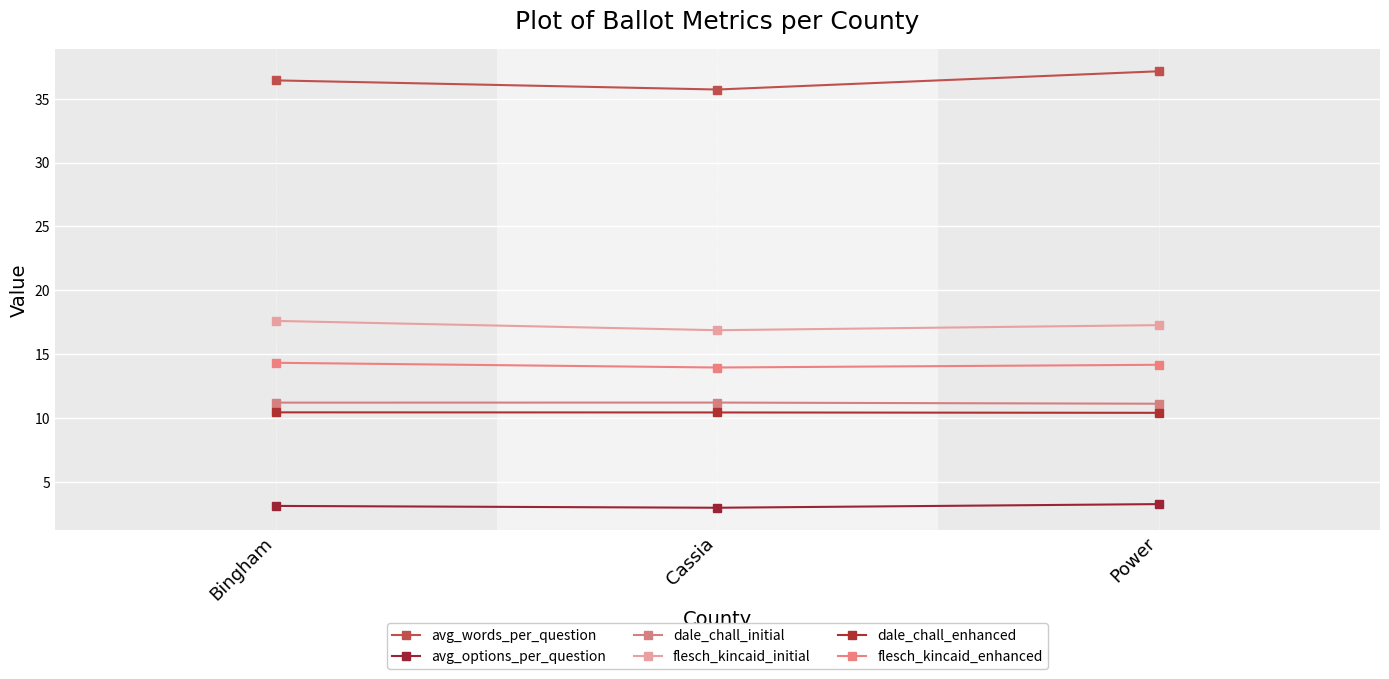

Is the value of flesch_kincaid_initial at Bingham greater than the value of flesch_kincaid_enhanced at Bingham?

Yes